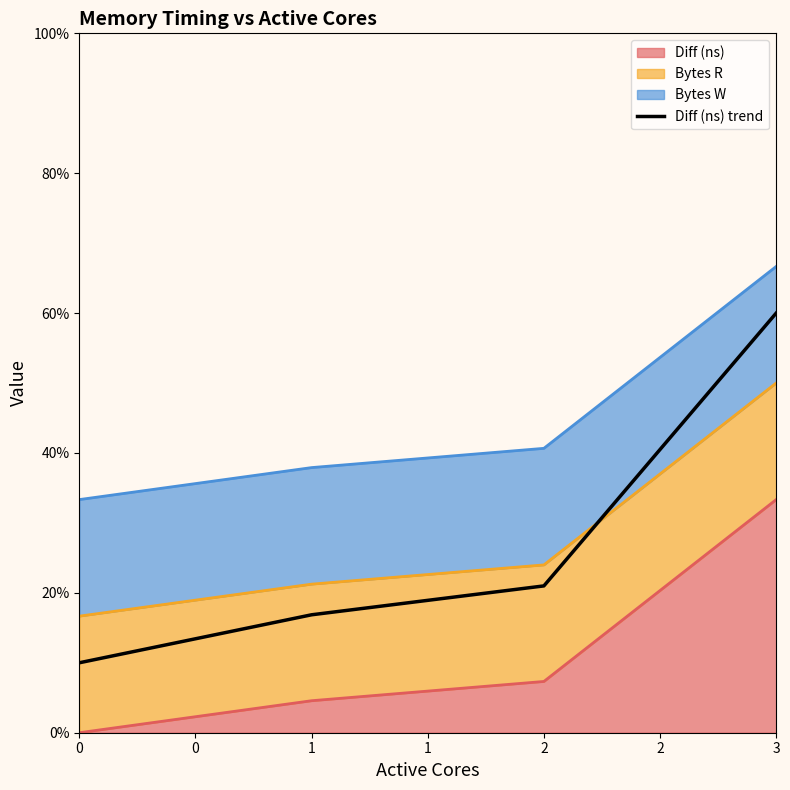

What is the value of the 1st point from the left?

10.0